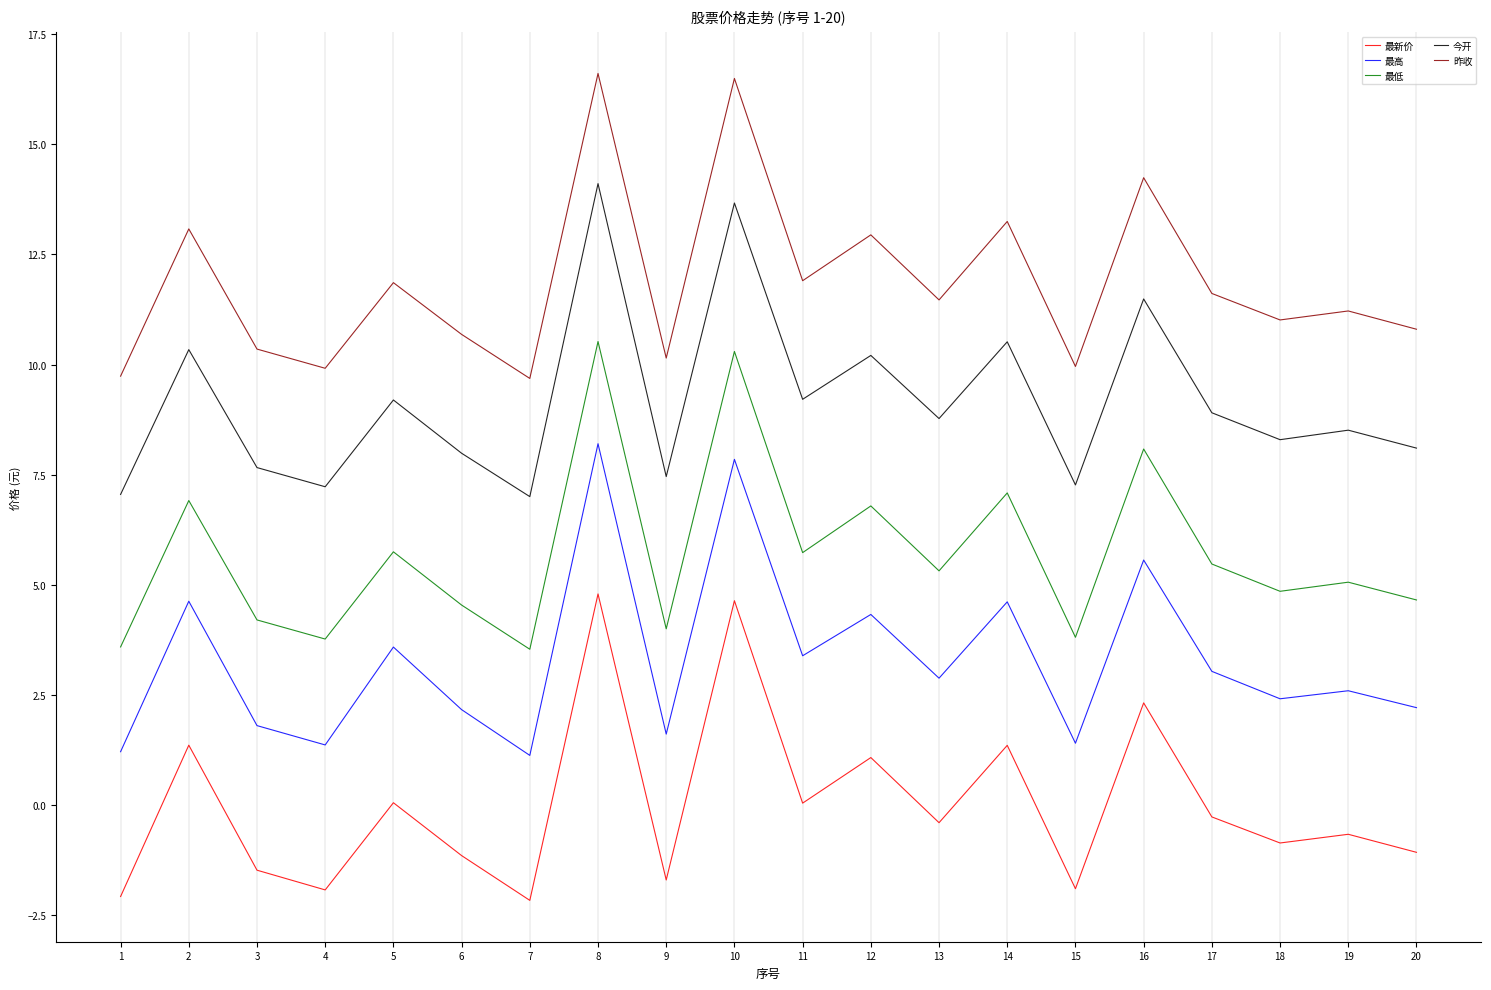

Where does the 今开 series first go above 8?

2